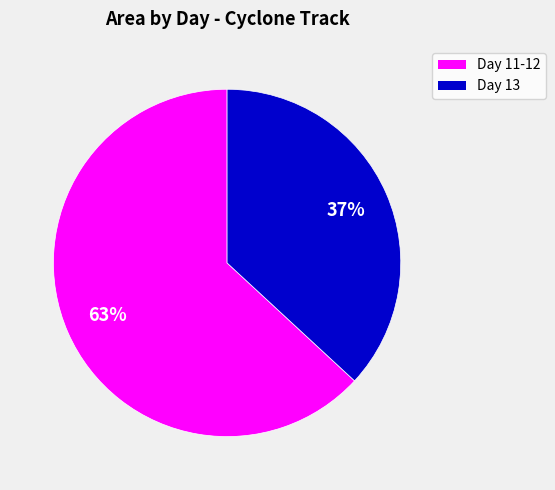

To the nearest percent, what is the average slice percentage?

50%